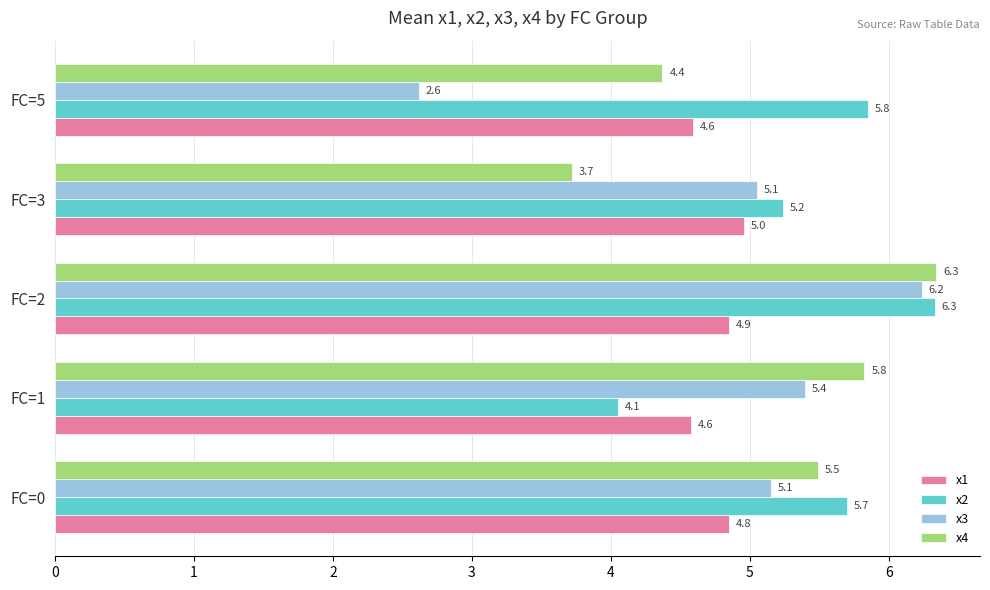

Which series has the largest range (max minus min)?

x3